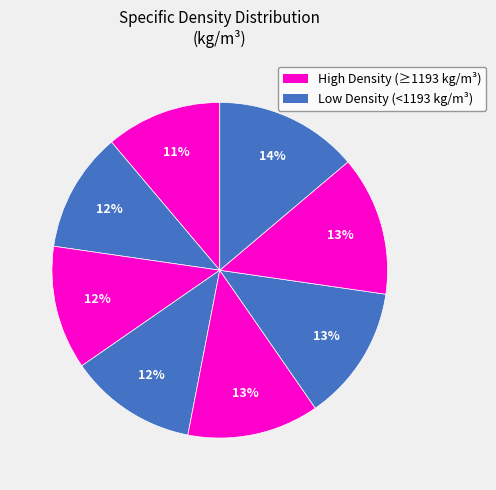

How many segments does this pie chart have?

8